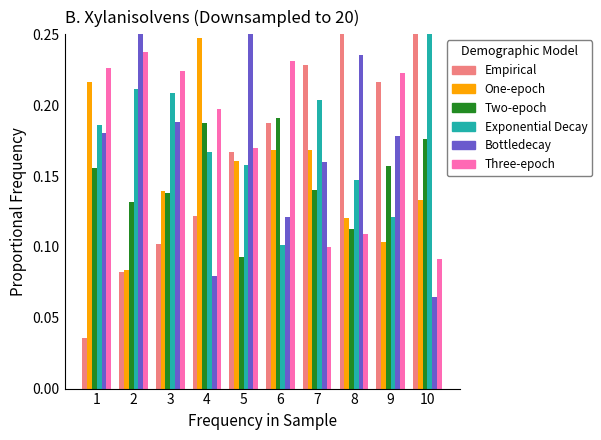

Reading left to right, what are all the values shown in this chart?

T: 1=0.0	2=0.1	3=0.1	4=0.1	5=0.2	6=0.2	7=0.2	8=0.3	9=0.2	10=0.3
x1: 1=0.2	2=0.1	3=0.1	4=0.2	5=0.2	6=0.2	7=0.2	8=0.1	9=0.1	10=0.1
x2: 1=0.2	2=0.1	3=0.1	4=0.2	5=0.1	6=0.2	7=0.1	8=0.1	9=0.2	10=0.2
x3: 1=0.2	2=0.2	3=0.2	4=0.2	5=0.2	6=0.1	7=0.2	8=0.1	9=0.1	10=0.3
x4: 1=0.2	2=0.3	3=0.2	4=0.1	5=0.3	6=0.1	7=0.2	8=0.2	9=0.2	10=0.1
x5: 1=0.2	2=0.2	3=0.2	4=0.2	5=0.2	6=0.2	7=0.1	8=0.1	9=0.2	10=0.1